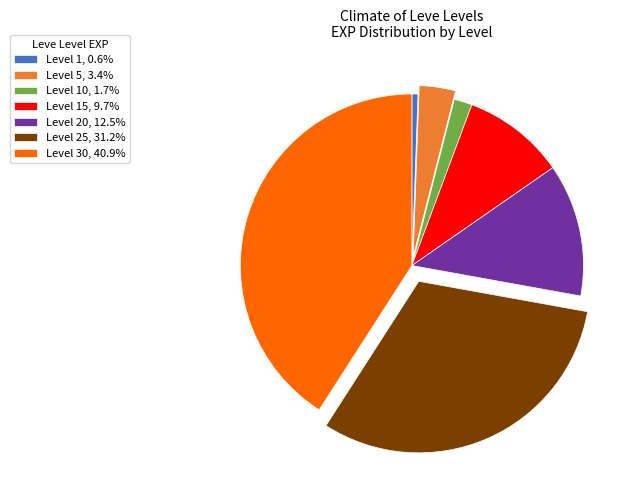

Count the number of slices in the pie.

7